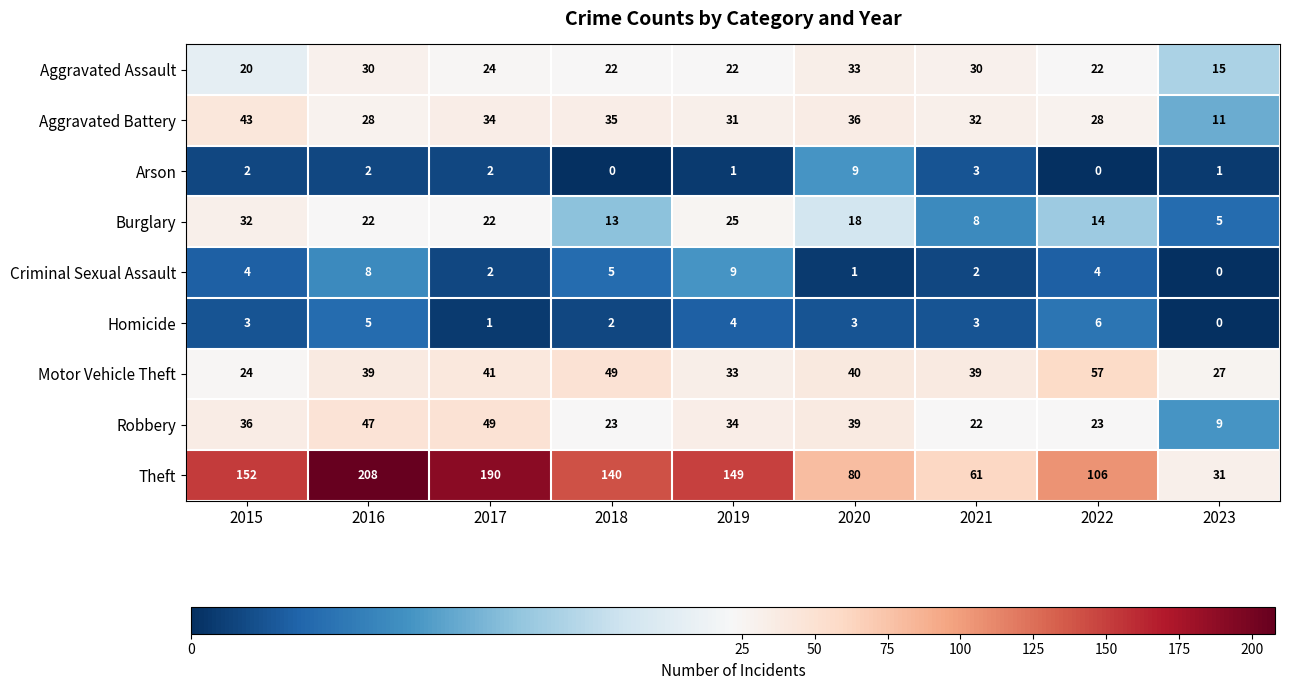

What is the spread (max minus min) of values at 2018?

140